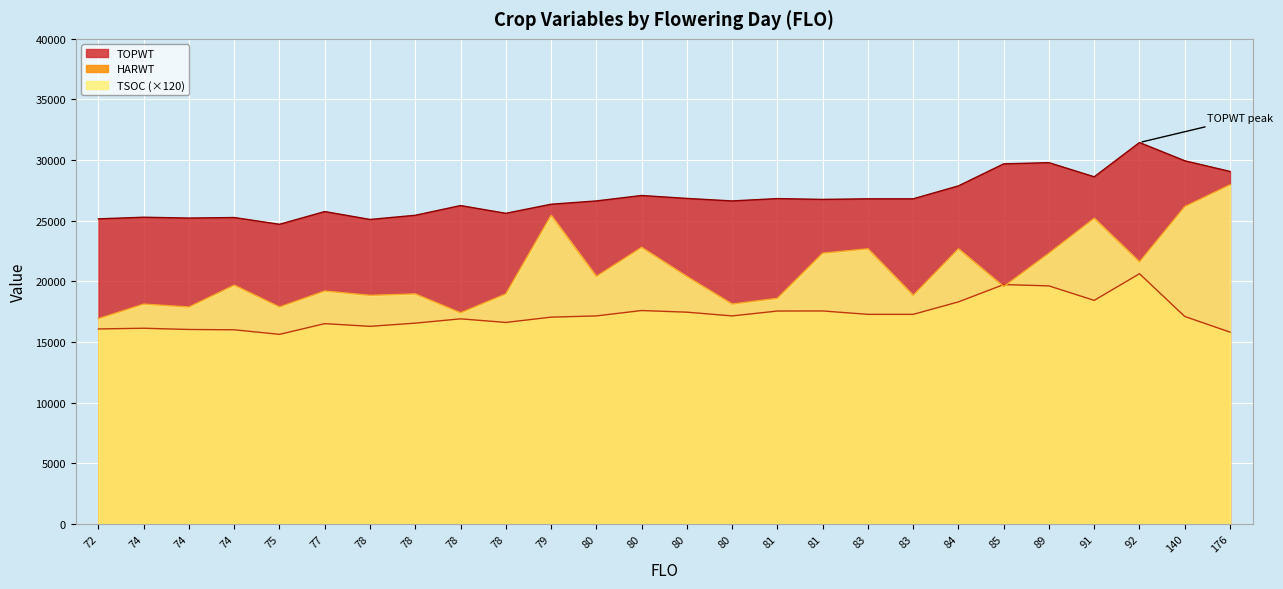

Which label corresponds to the smallest value in the chart?

75